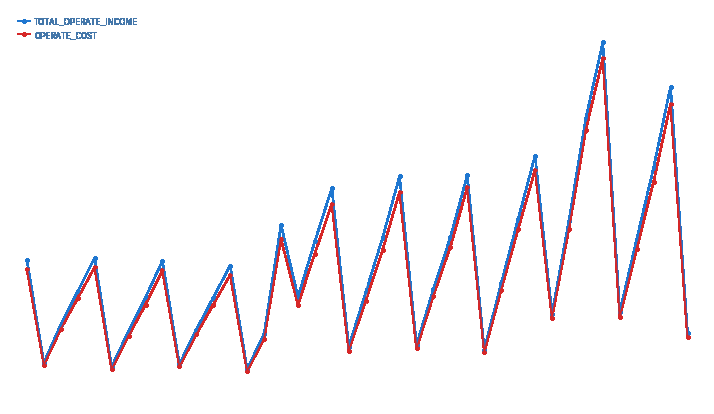

Does the chart have visible grid lines?

No